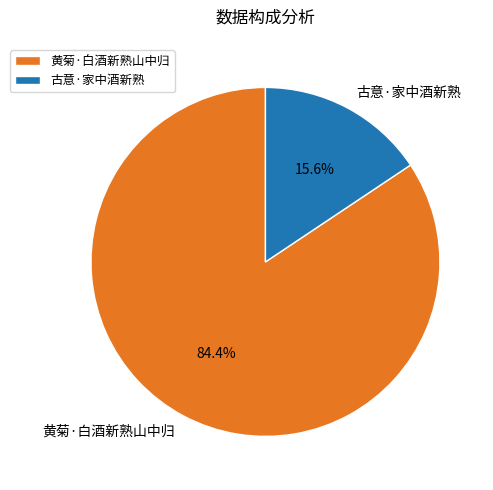

Does 古意·家中酒新熟 account for over 50% of the chart?

No